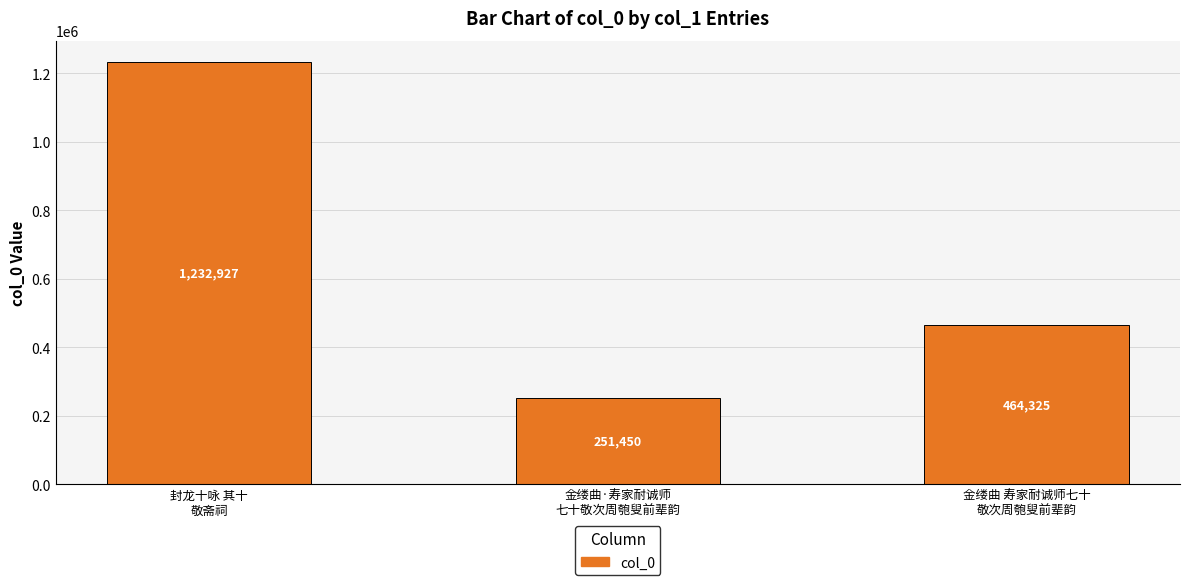

What is the change in value from 金缕曲·寿家耐诚师
七十敬次周匏叟前辈韵 to 金缕曲 寿家耐诚师七十
敬次周匏叟前辈韵?

+212875